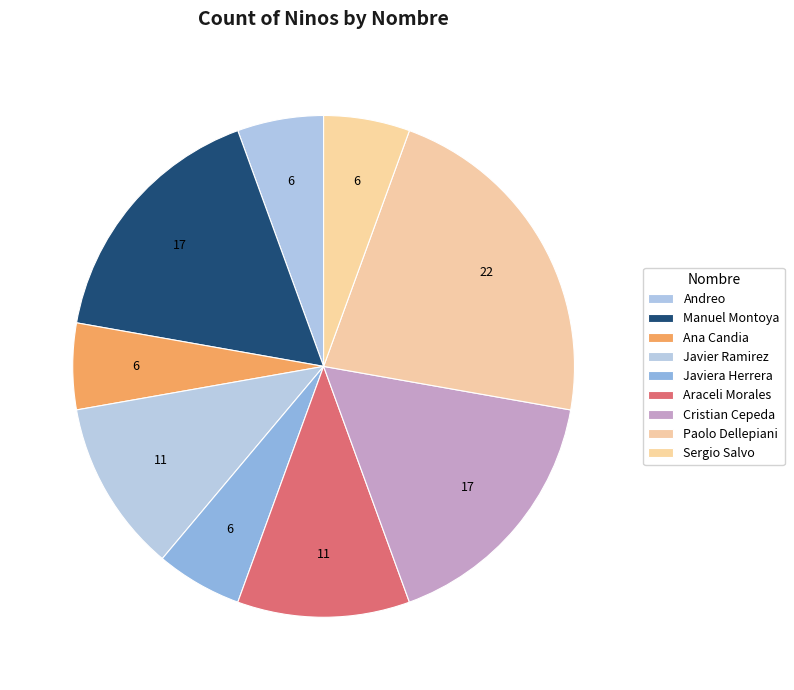

Count the number of slices in the pie.

9